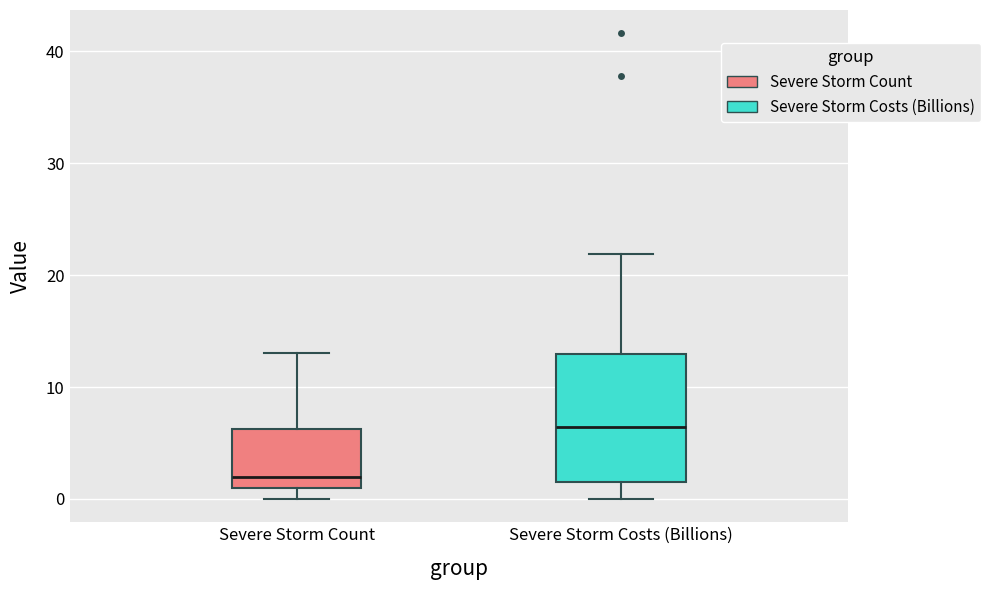

Which box's median line is the lowest?

Severe Storm Count